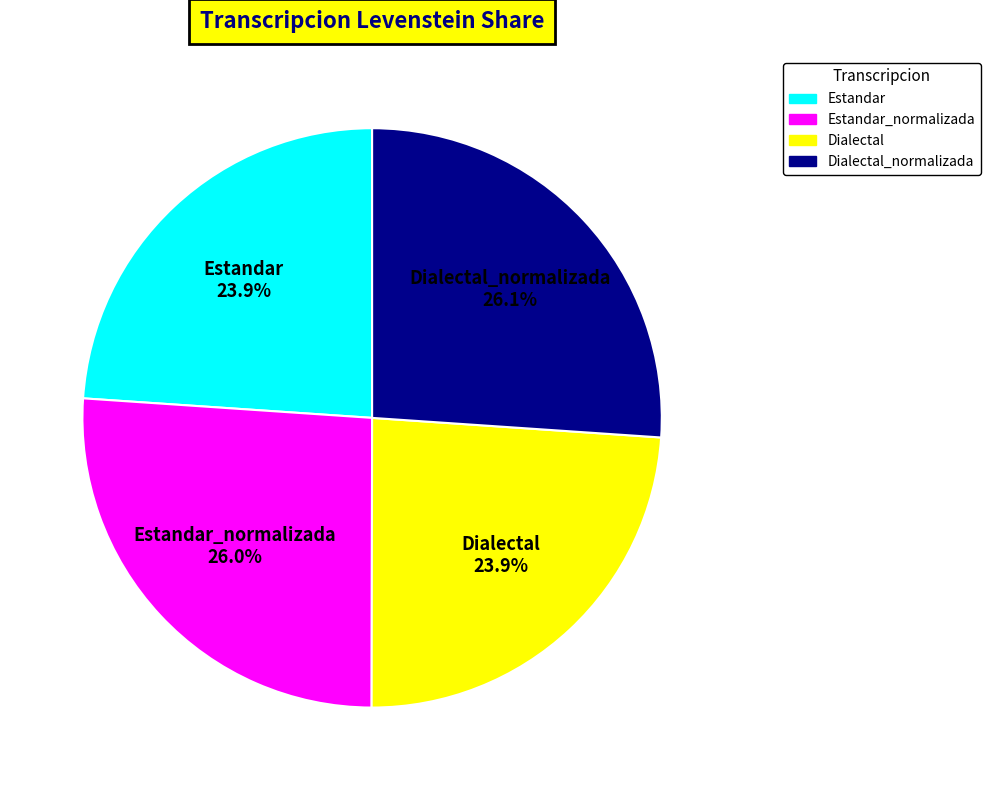

Is there a majority slice in this chart?

No